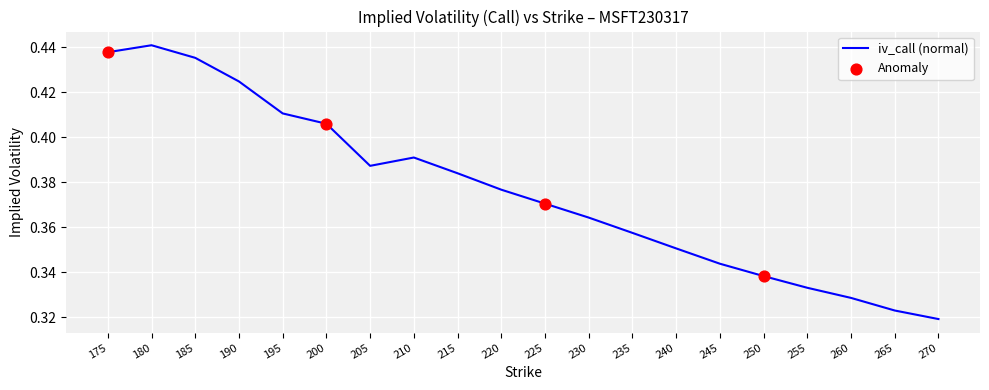

Between 220 and 225, which is larger?

220